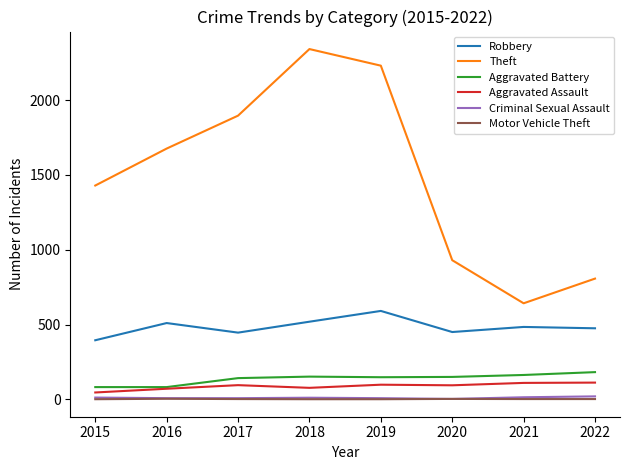

Which category has the highest value across all series?

2018